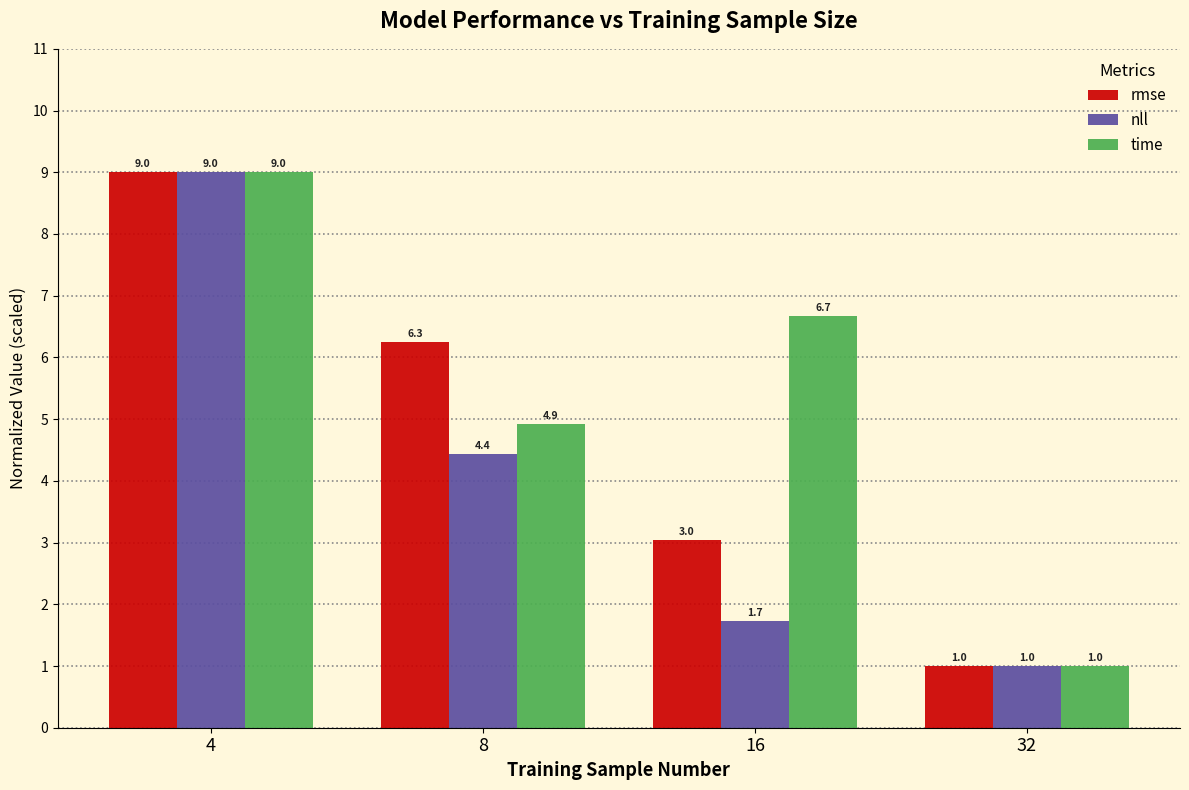

Which series has the largest total across all categories?

time